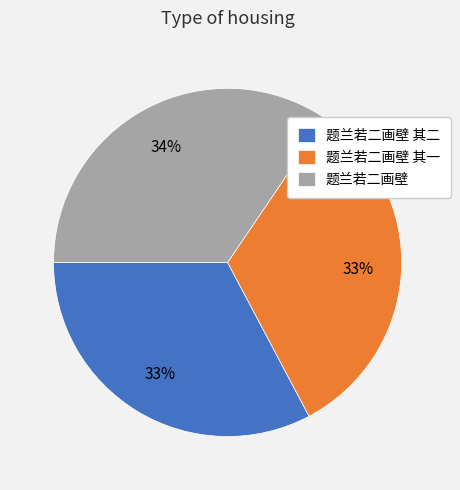

What is the largest slice in the pie chart?

题兰若二画壁